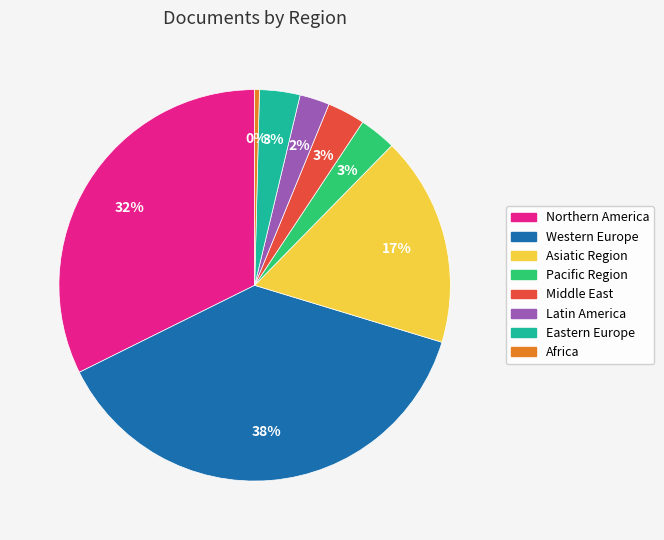

Does any single category account for the majority?

No